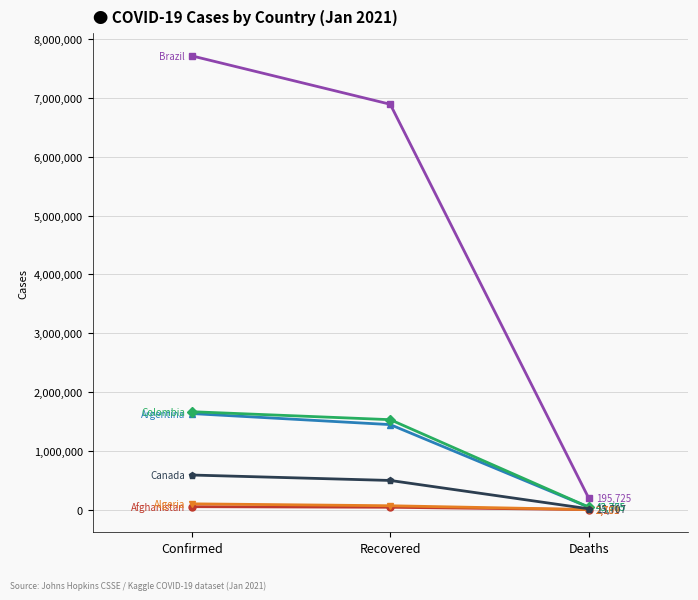

What is the label of the 3rd point from the left?

Deaths